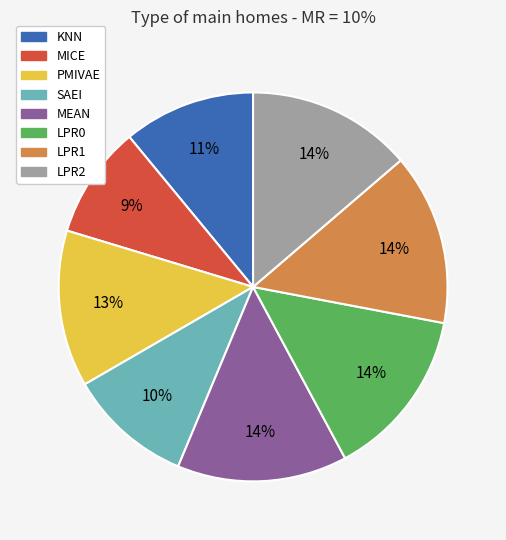

Count the number of slices in the pie.

8